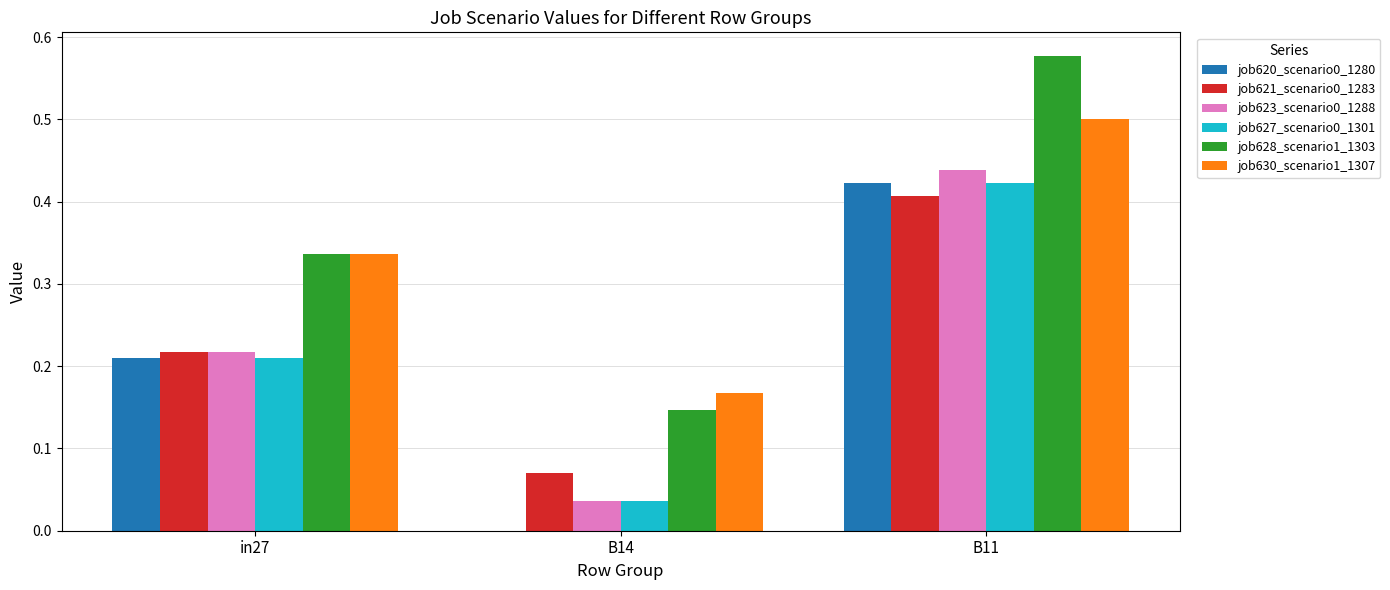

How many data points does each series have?

3